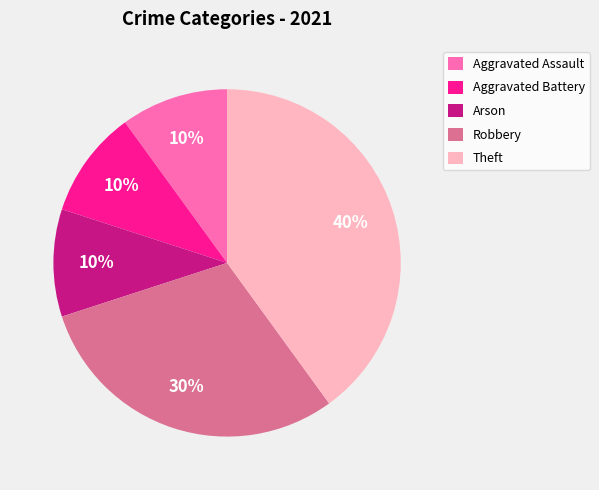

To the nearest percent, what is the combined percentage of Theft and Robbery?

70%